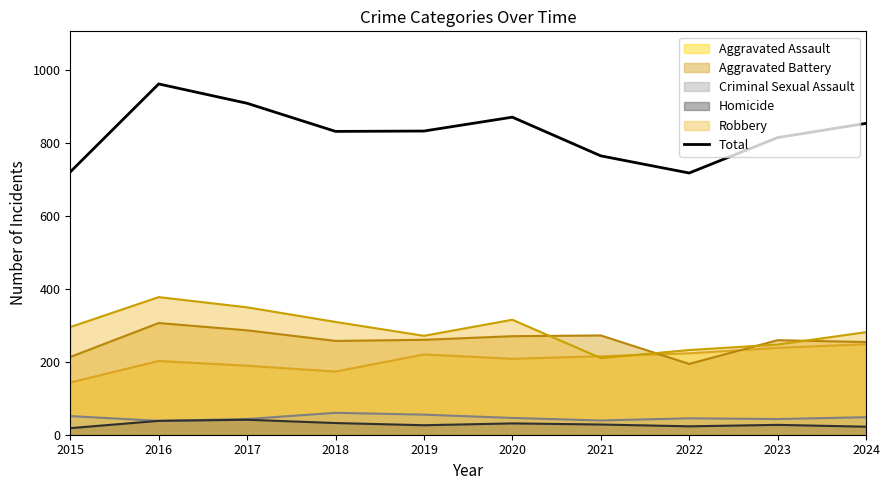

How many lines are shown in the chart?

6